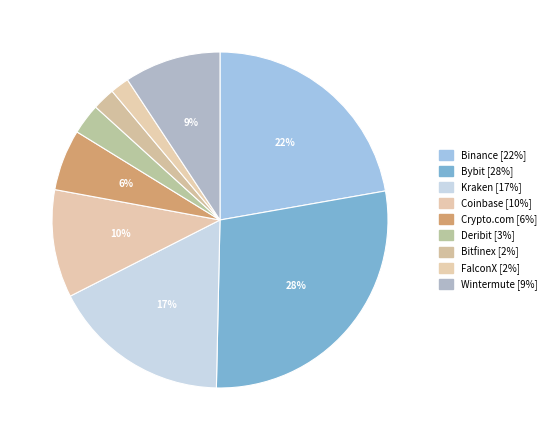

Rank the categories by value from highest to lowest.

Bybit, Binance, Kraken, Coinbase, Wintermute, Crypto.com, Deribit, Bitfinex, FalconX